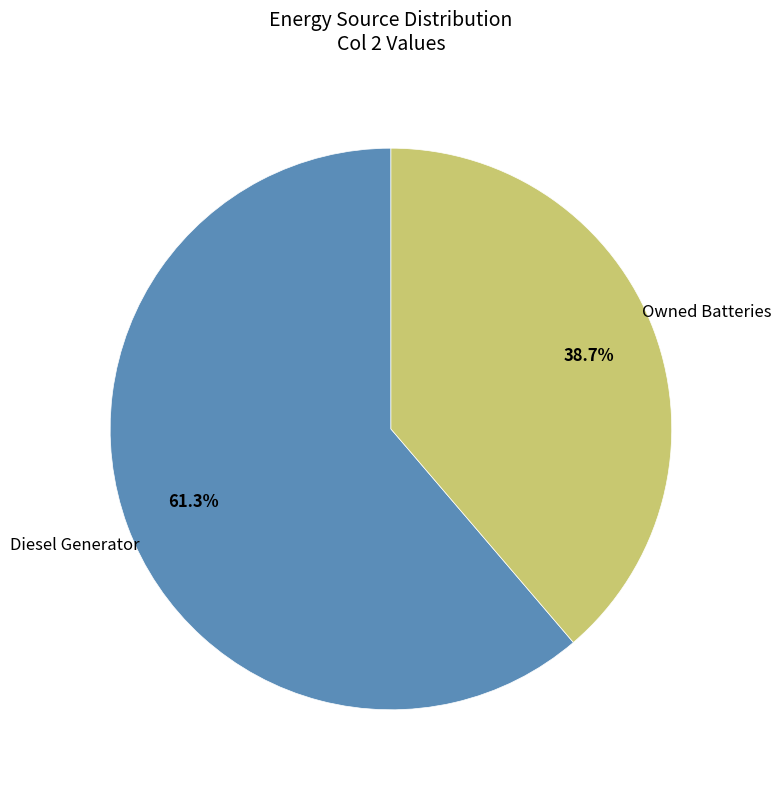

Does any single category account for the majority?

Yes